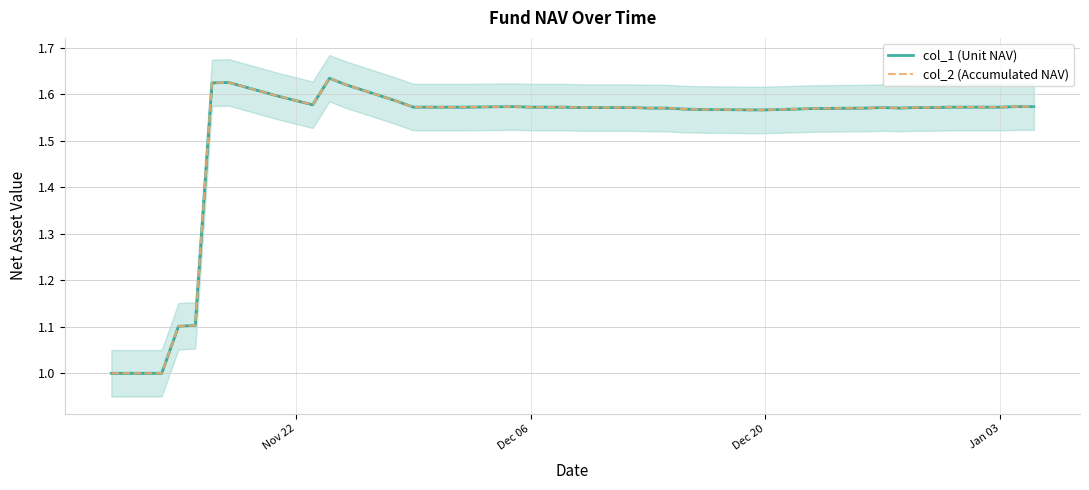

Which series has the widest spread of values?

col_1 (Unit NAV)